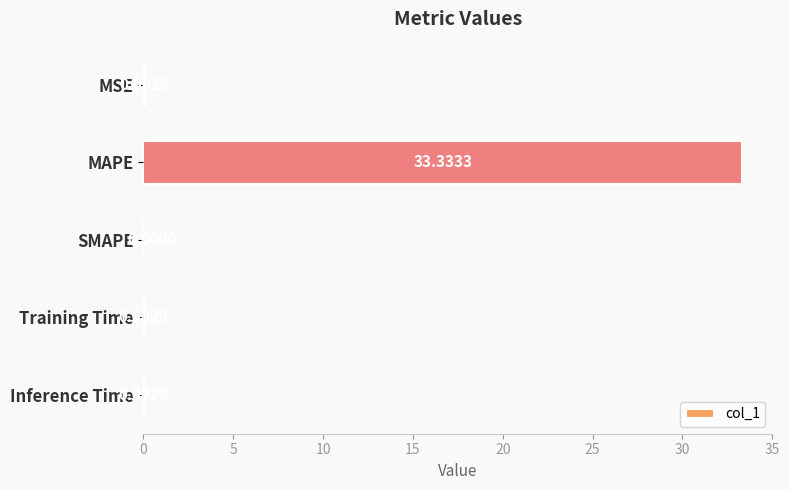

What is the sum of all values?

33.4